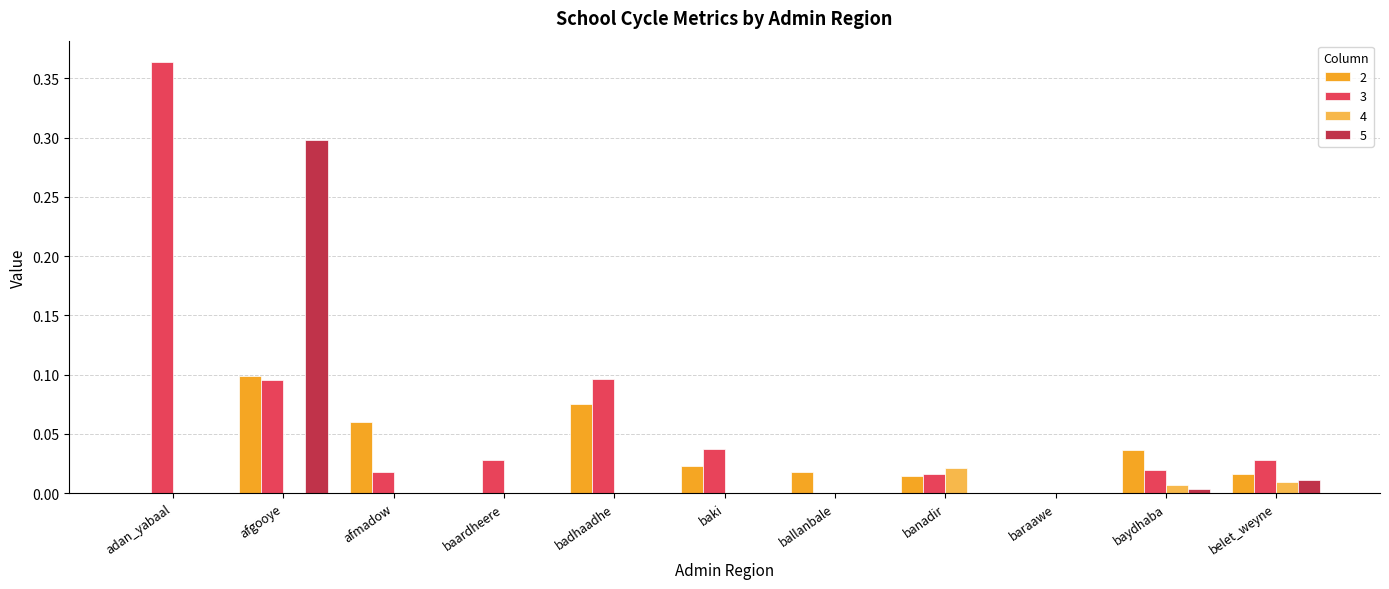

True or false: 3 has a value of 0.1 at baraawe.

False